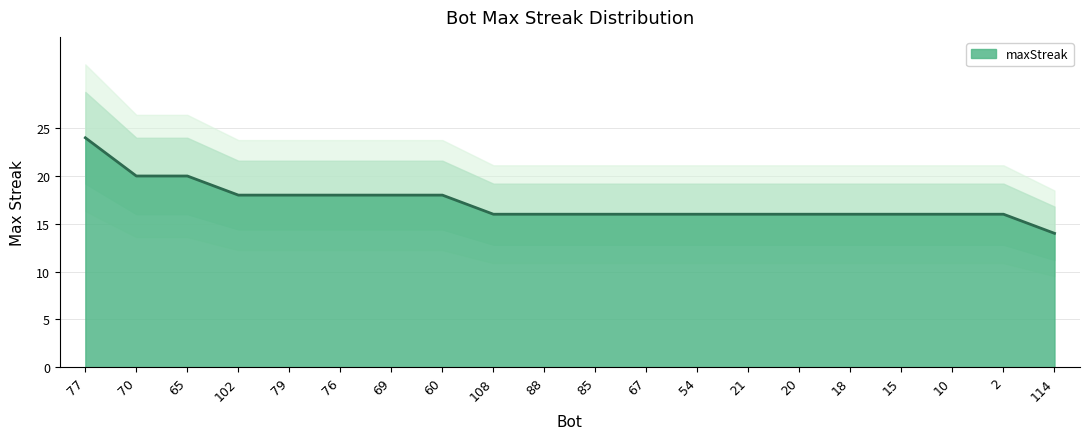

What position from the right is 15?

4